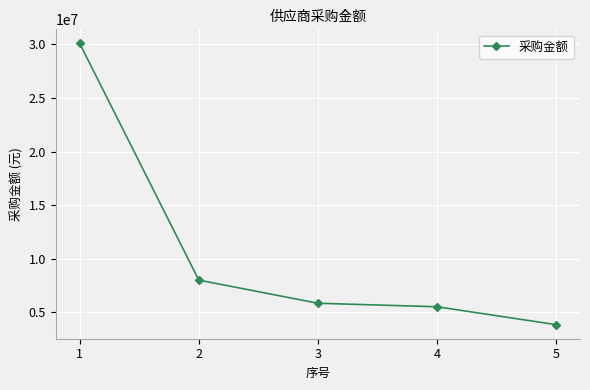

Reading left to right, what are all the values shown in this chart?

1=30086103.5	2=8018648.8	3=5861659.8	4=5533529.0	5=3865374.0